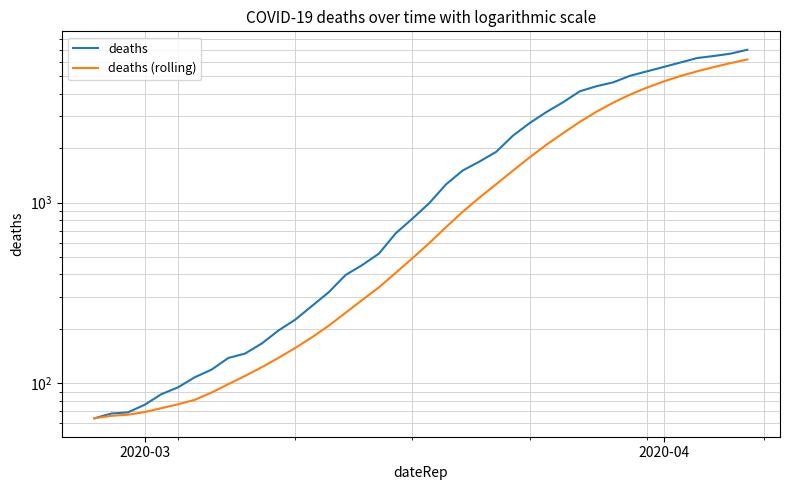

List the series in order of their overall mean, highest first.

deaths, deaths (rolling)